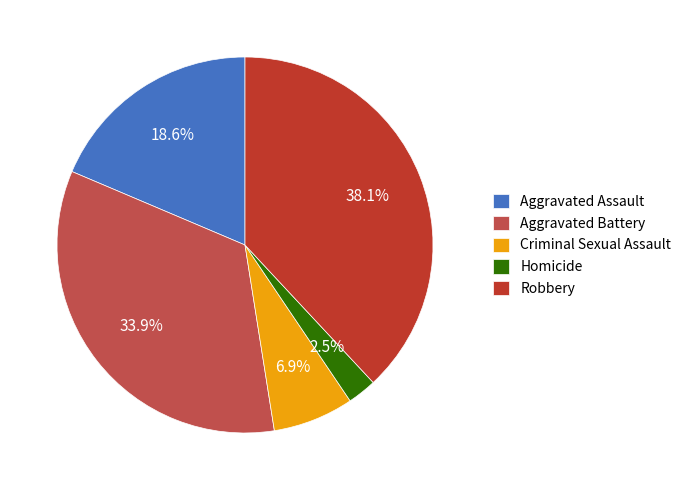

What is the ratio of the value at Aggravated Battery to the value at Robbery?

0.9